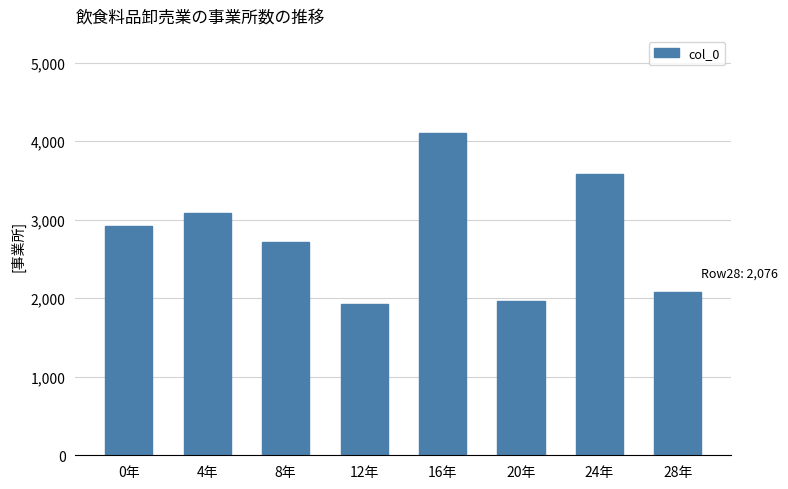

The chart shows a value of 437 at 20年. True or false?

False